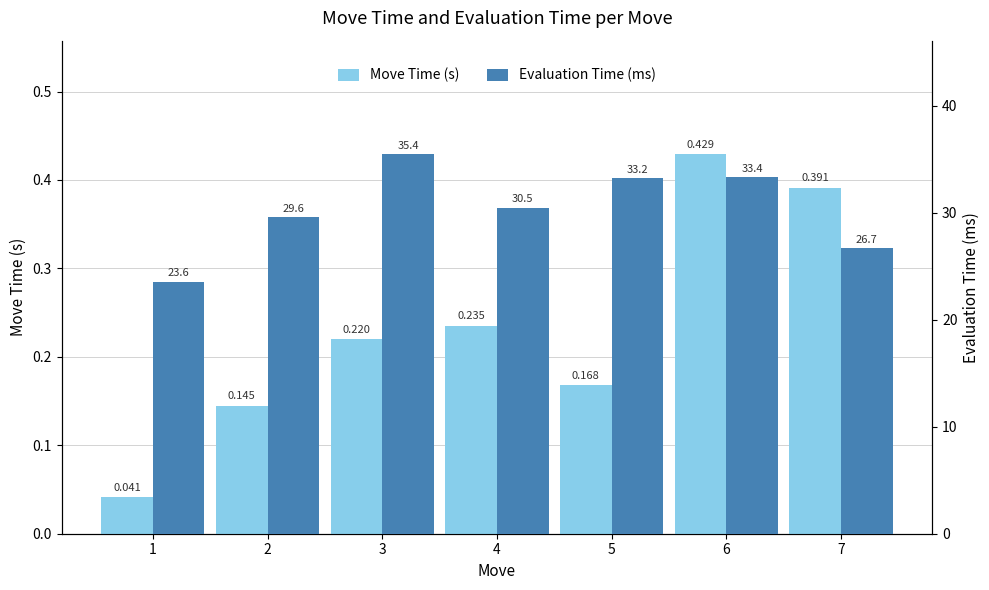

Is it true that Move Time (s) equals 0.1 at 3?

False